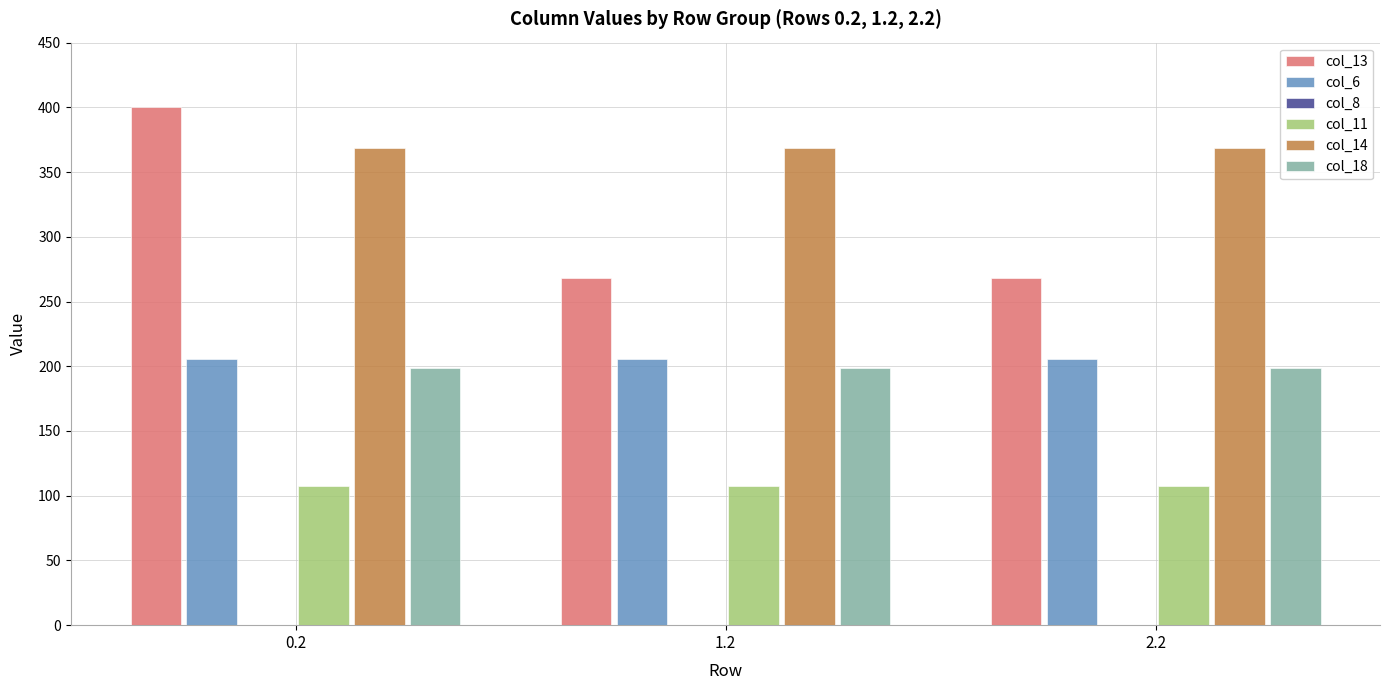

Which category has the highest value in the col_8 series?

0.2